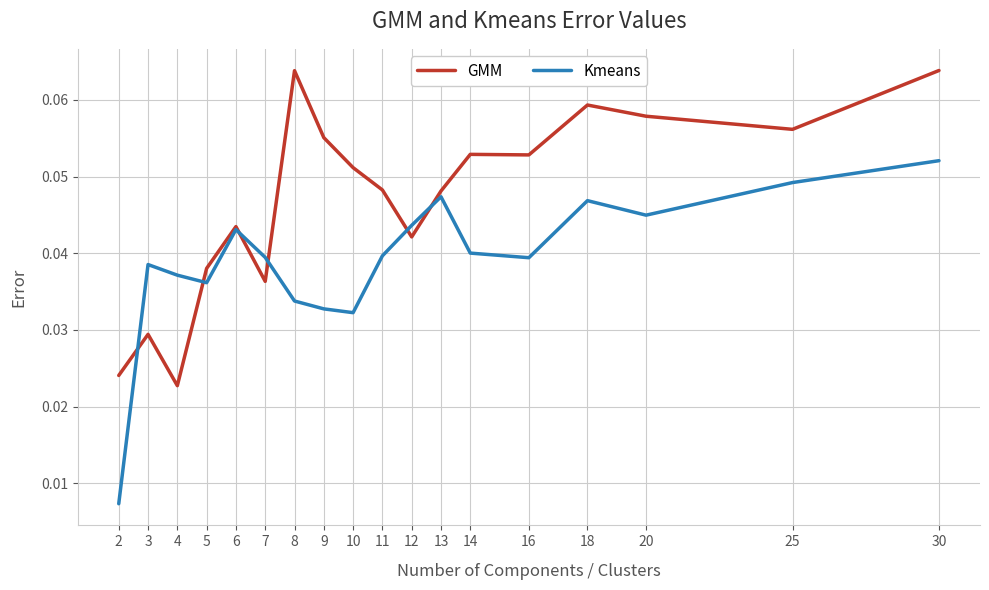

At which label does Kmeans reach its peak?

30